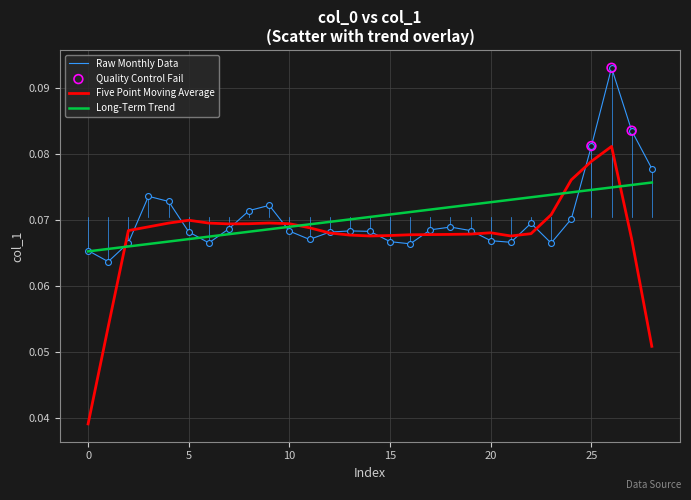

Which series has the widest spread of values?

Five Point Moving Average